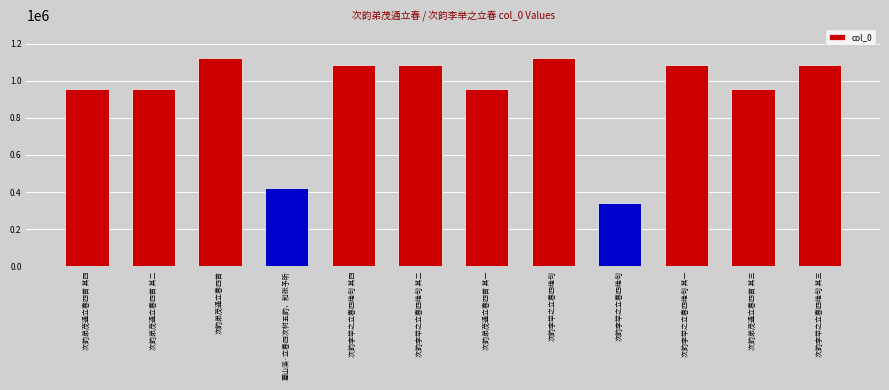

How many data points are less than 1086550?

6